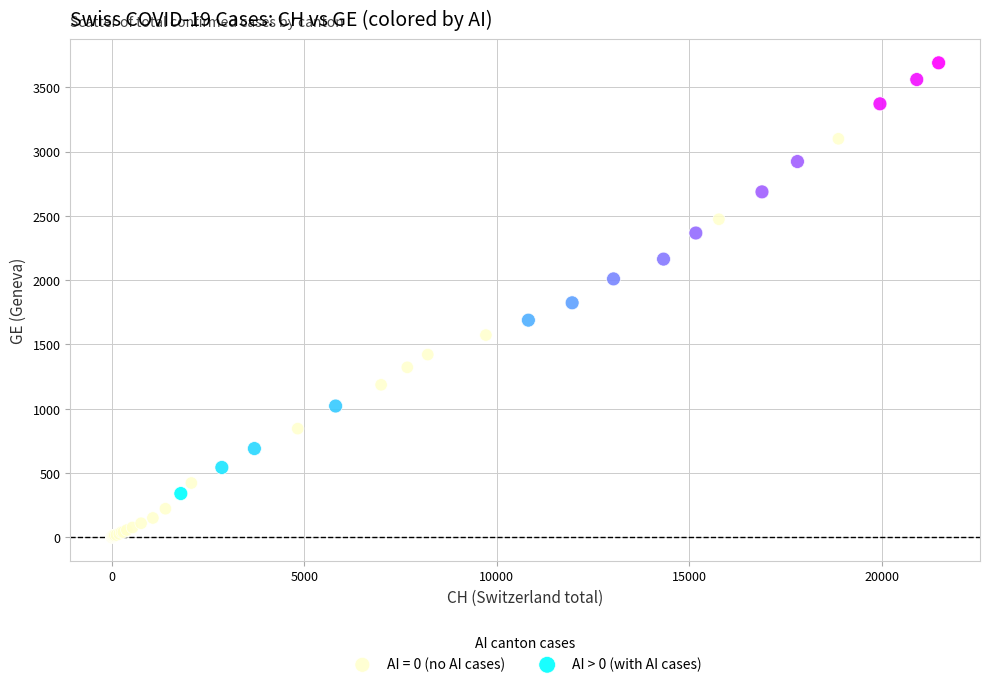

Which series contains the lowest Y value?

AI = 0 (no AI cases)